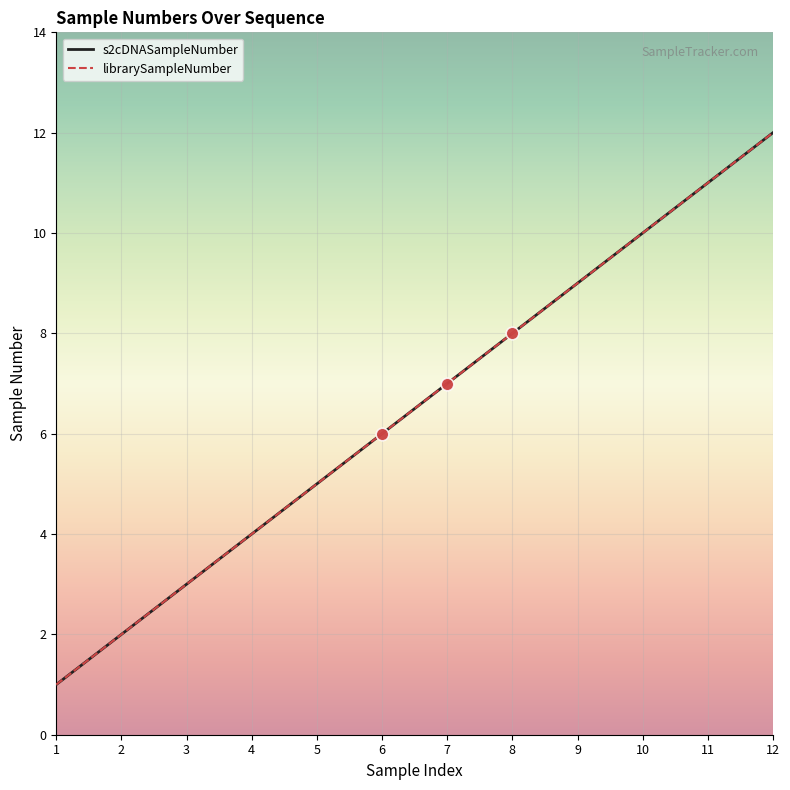

Which series has the largest total across all categories?

s2cDNASampleNumber